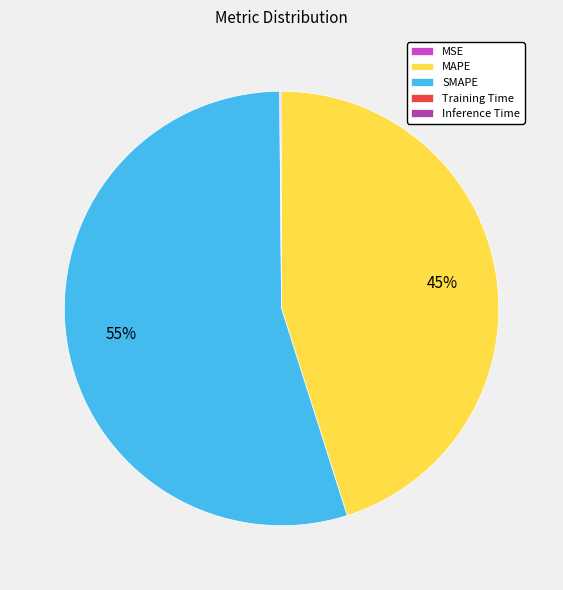

To the nearest percent, what is the average slice percentage?

20%